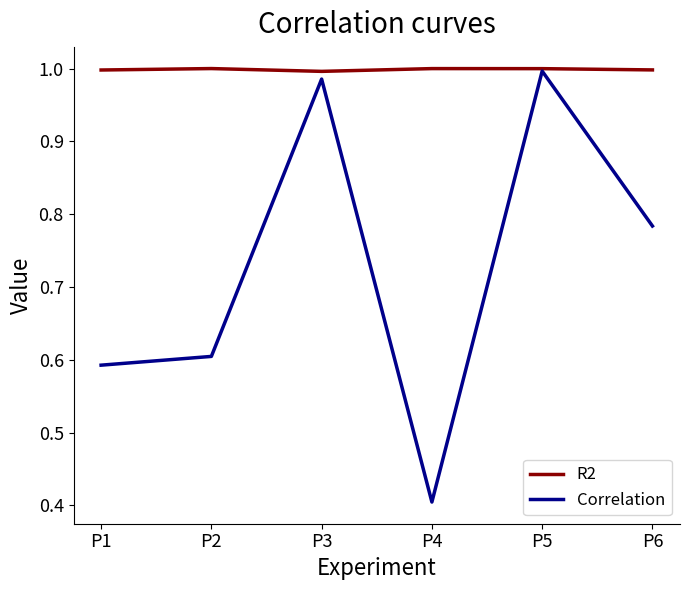

Which category has the lowest value in the Correlation series?

P4